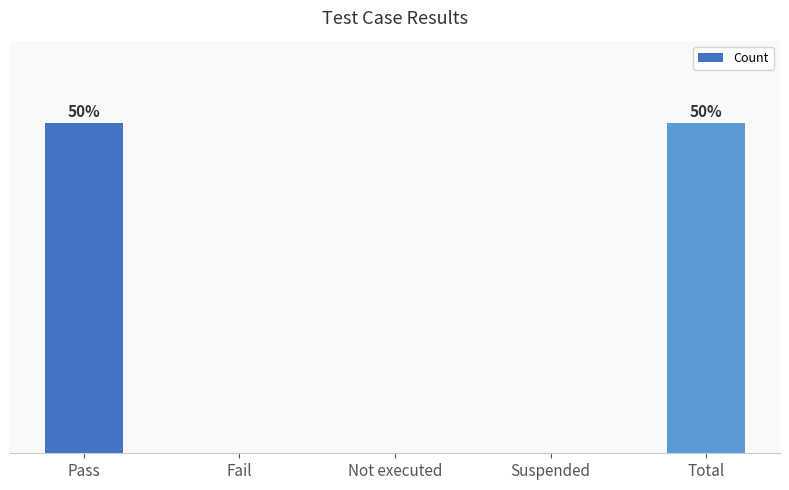

Between Fail and Not executed, which is larger?

Fail